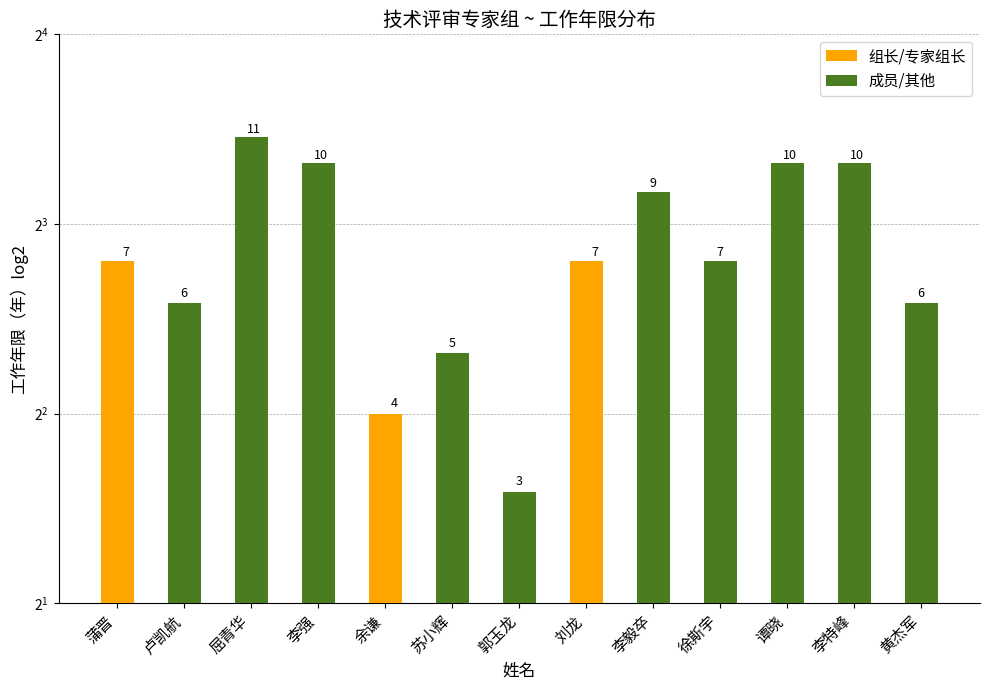

Which series has the largest total across all categories?

成员/其他